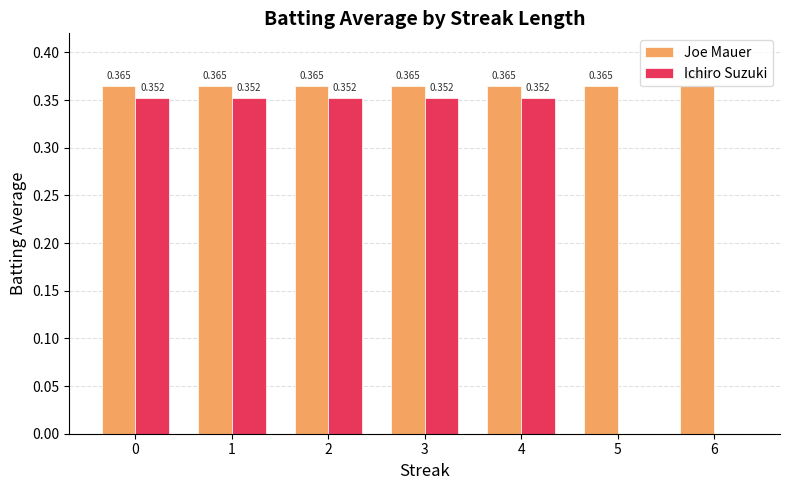

Is the value of Ichiro Suzuki at 2 greater than the value of Joe Mauer at 6?

No